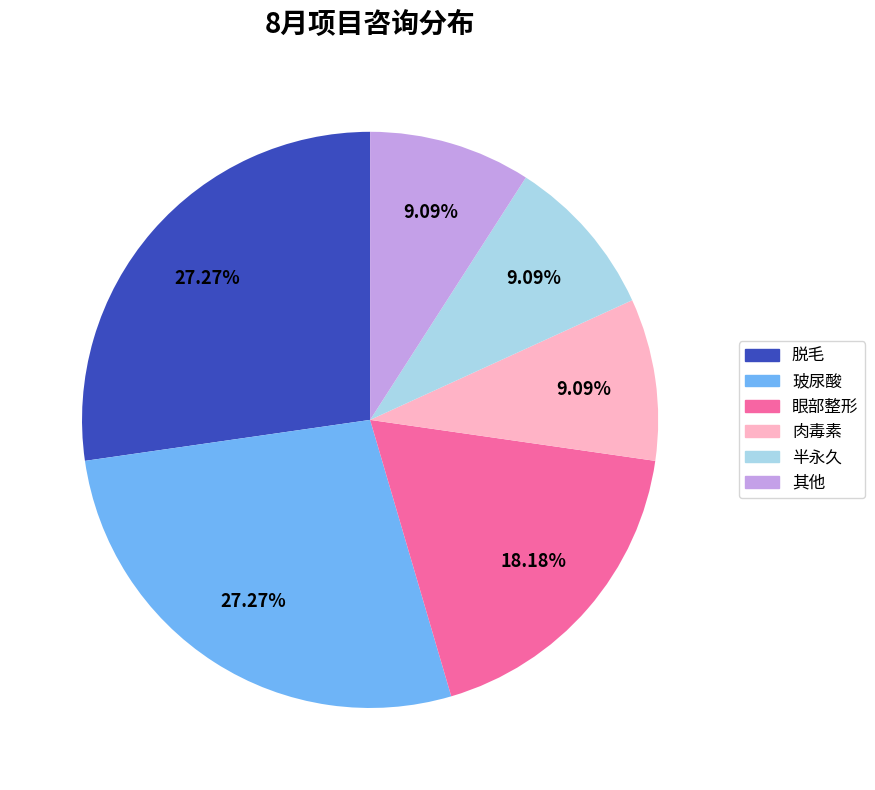

Does 其他 account for over 50% of the chart?

No